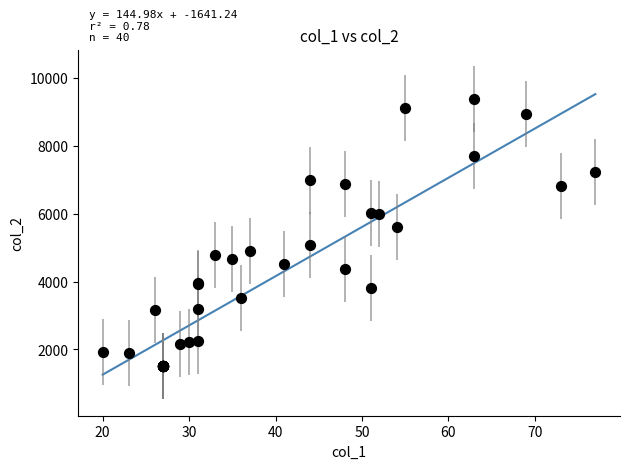

What Y value in the scatter plot is closest to 5441?

5602